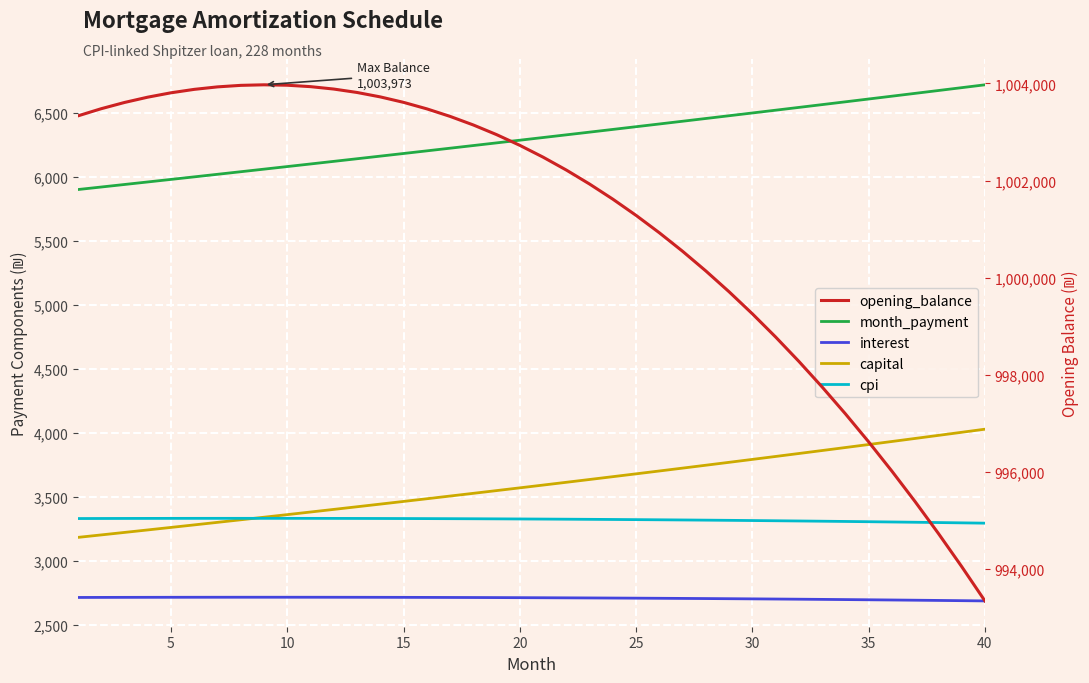

Between 15 and 25, which series saw the biggest shift?

opening_balance